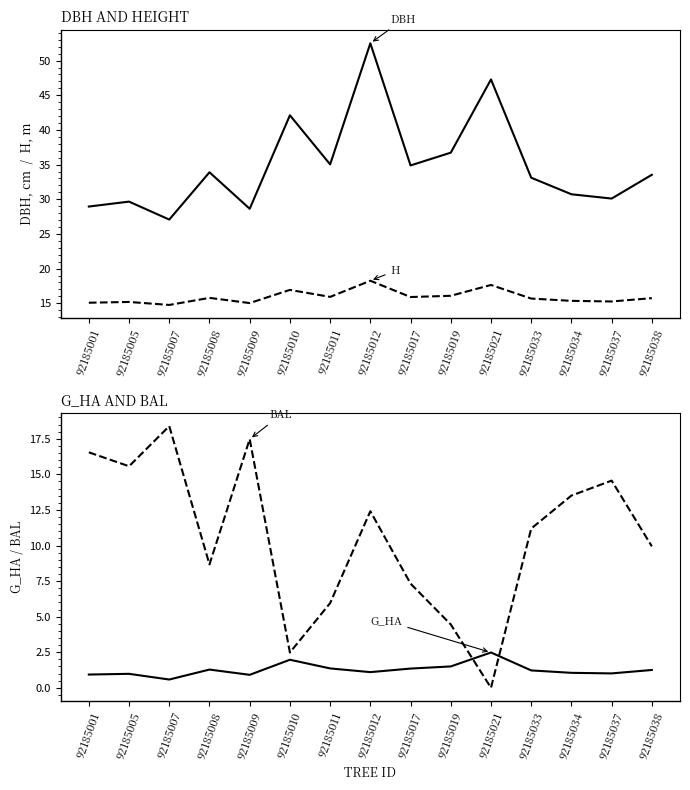

True or false: G_HA has more than 2 interior local peaks.

True